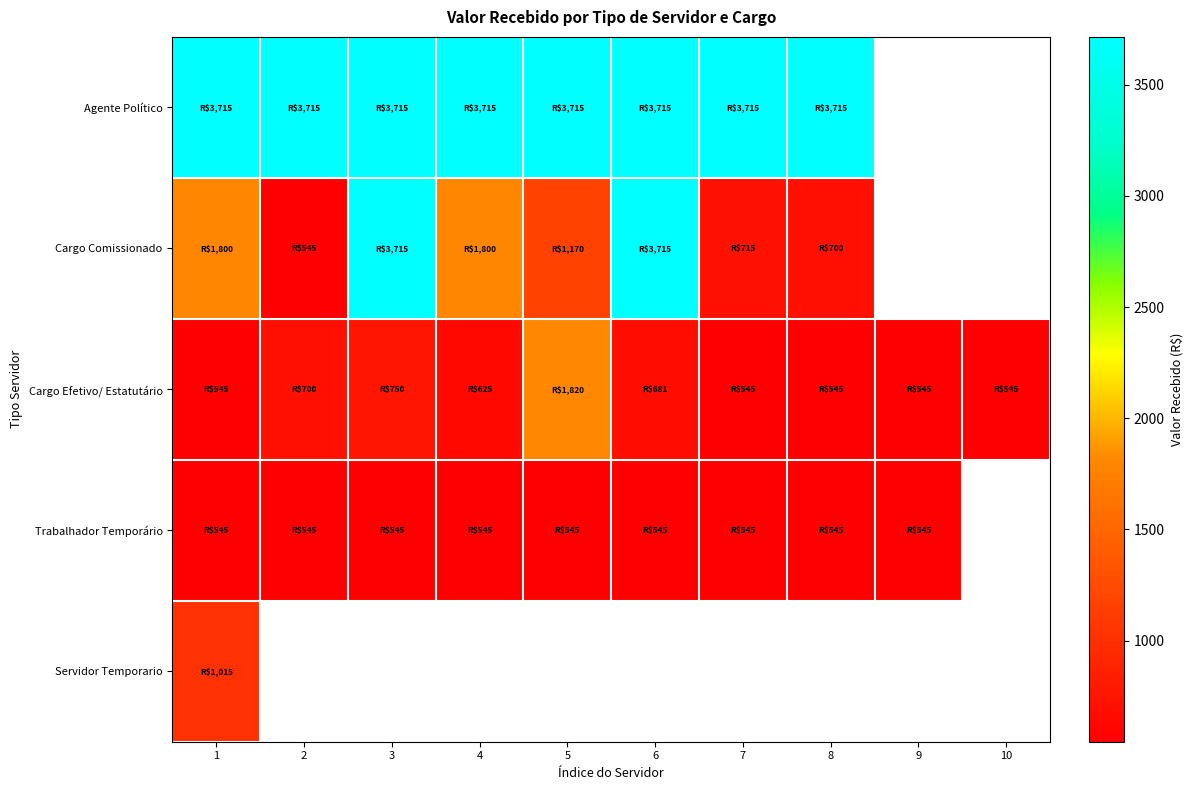

What is the approximate value of Servidor Temporario at 1?

1015.4